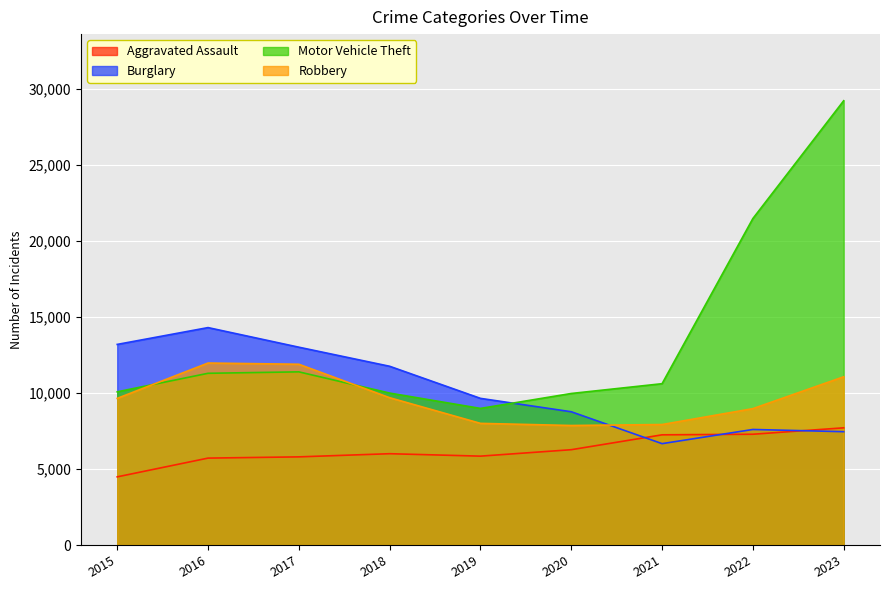

In Robbery, how many points are higher than both neighbors (excluding endpoints)?

1